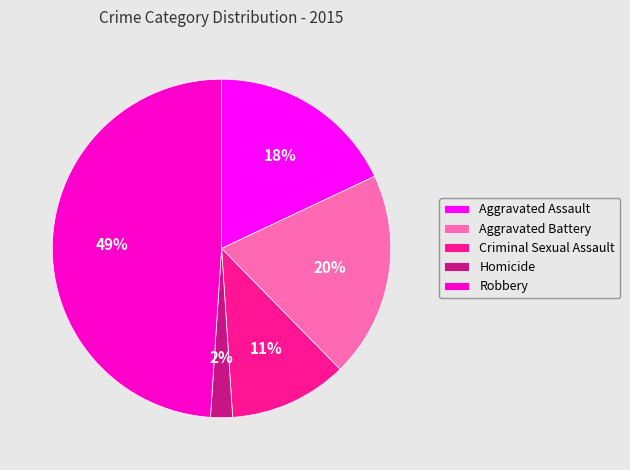

True or false: Homicide accounts for 11% of the total.

False